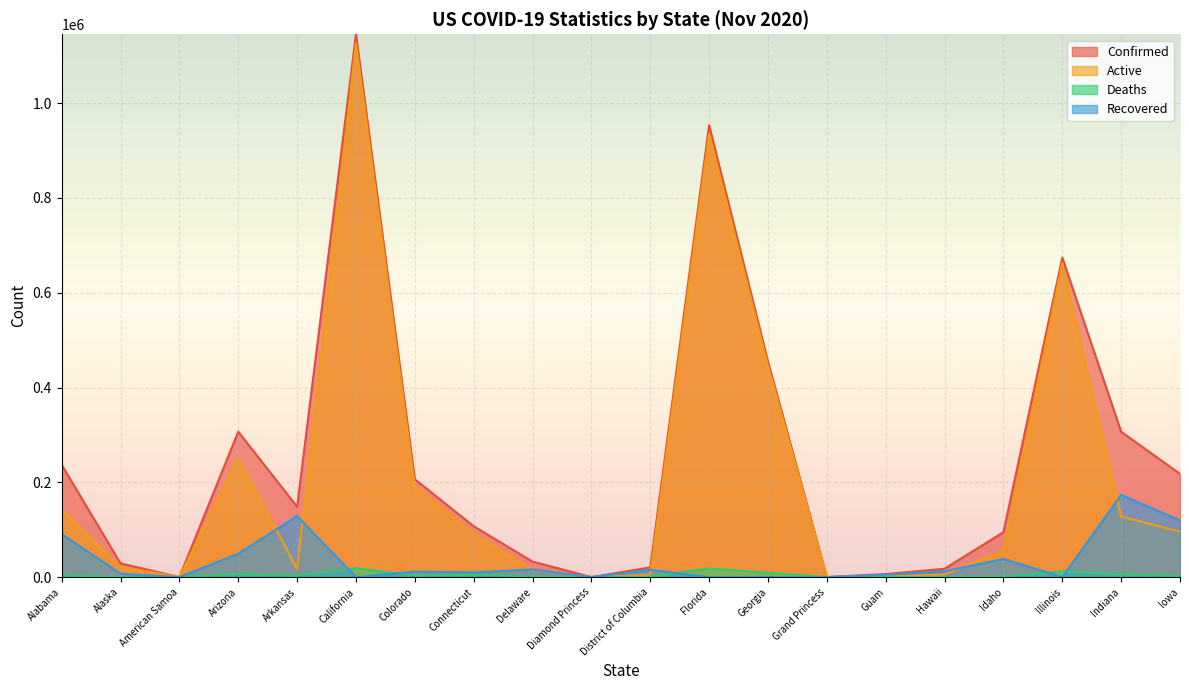

Which series has the largest range (max minus min)?

Confirmed